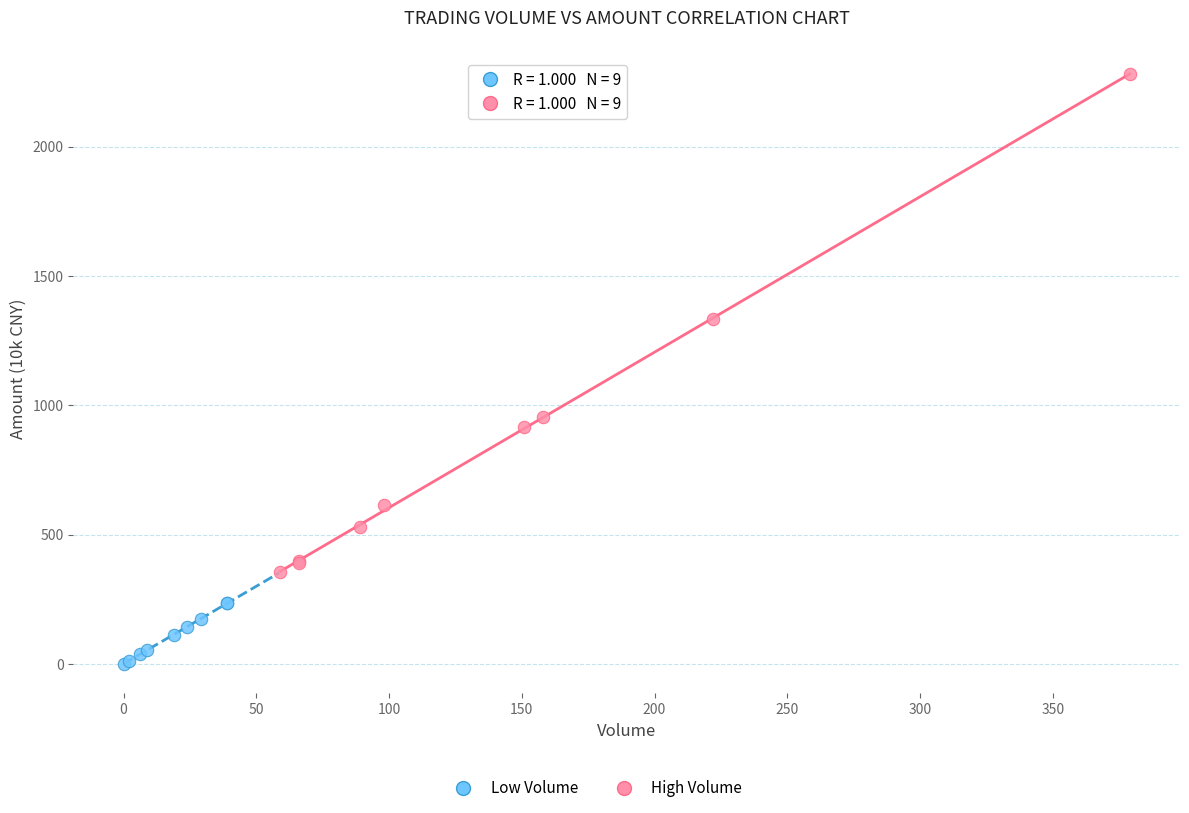

Which series reaches the maximum Y coordinate?

High Volume